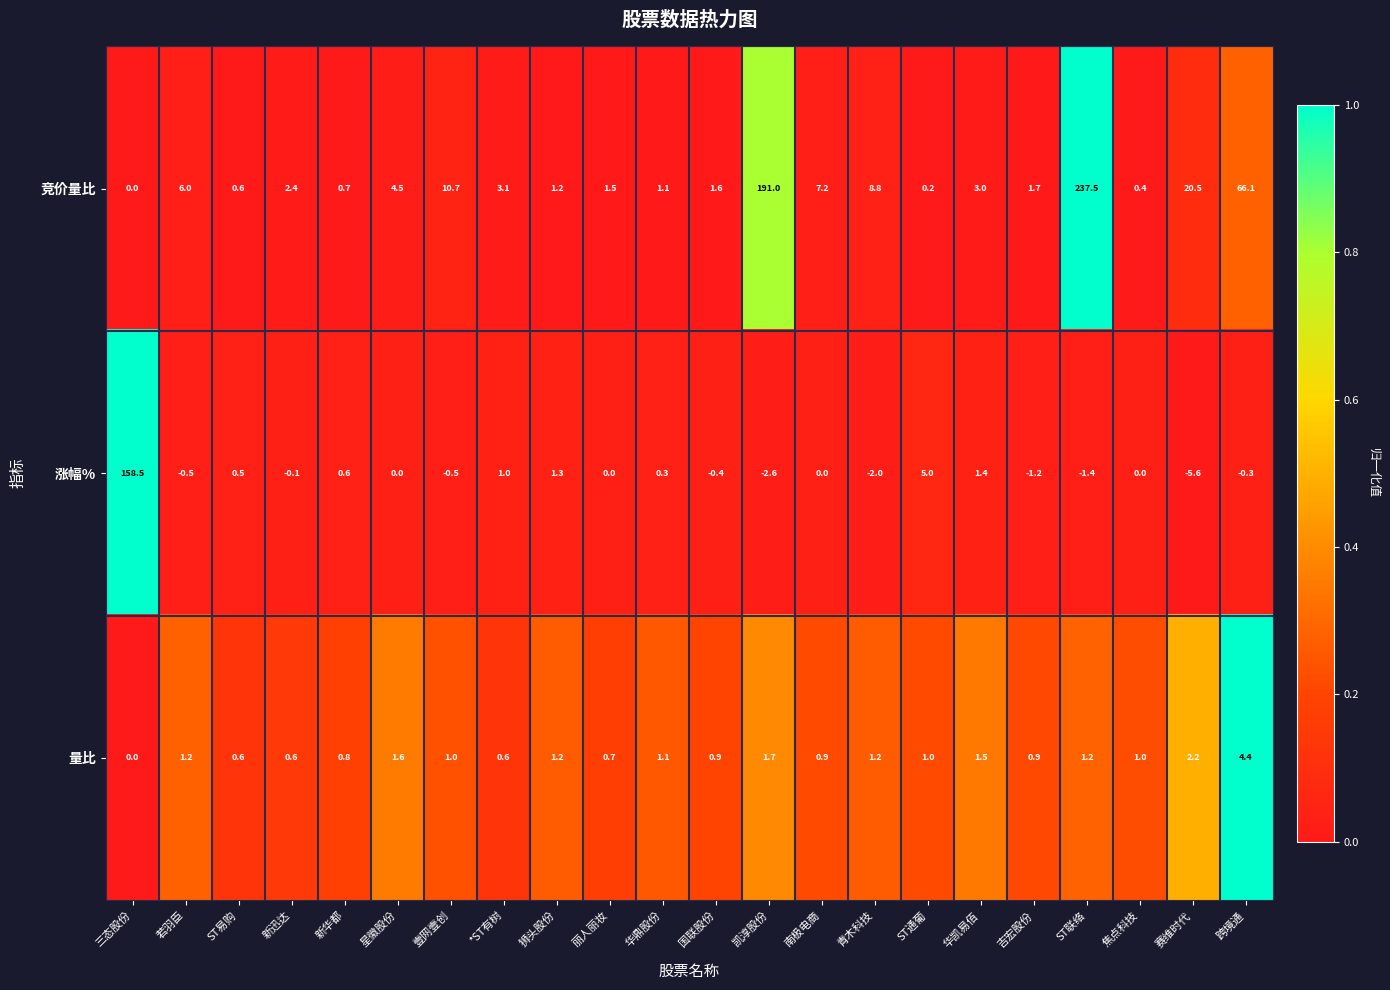

The 竞价量比 series shows 2.4 at 国联股份. True or false?

False